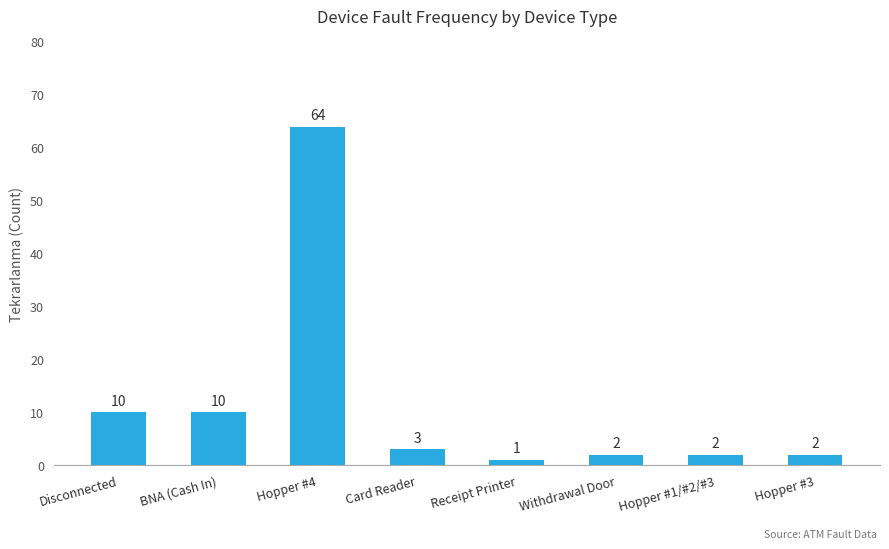

Is it true that the value at Withdrawal Door is 2?

True